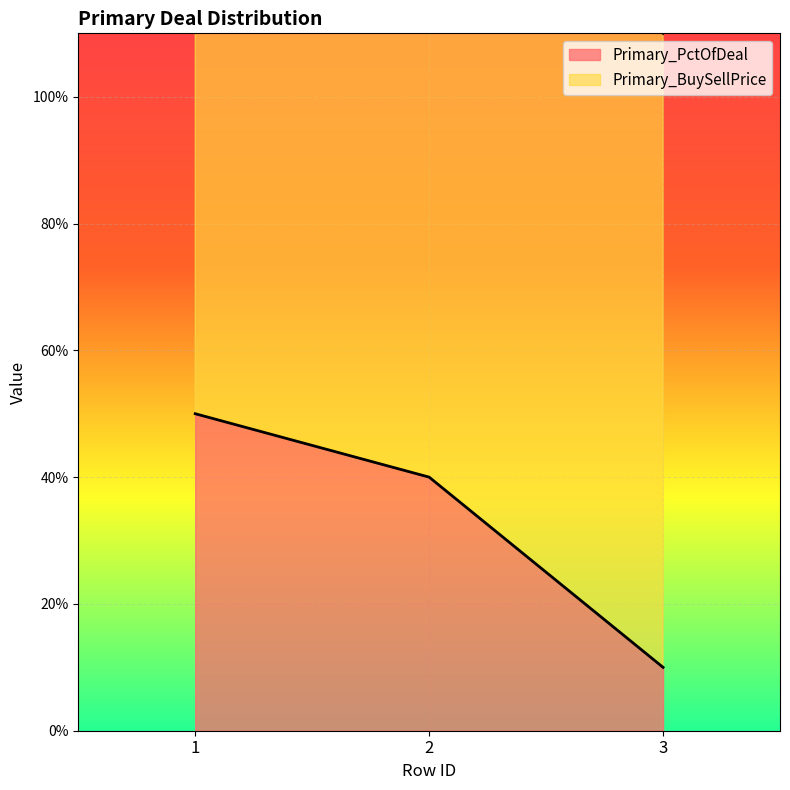

What is the minimum value shown in the chart?

10